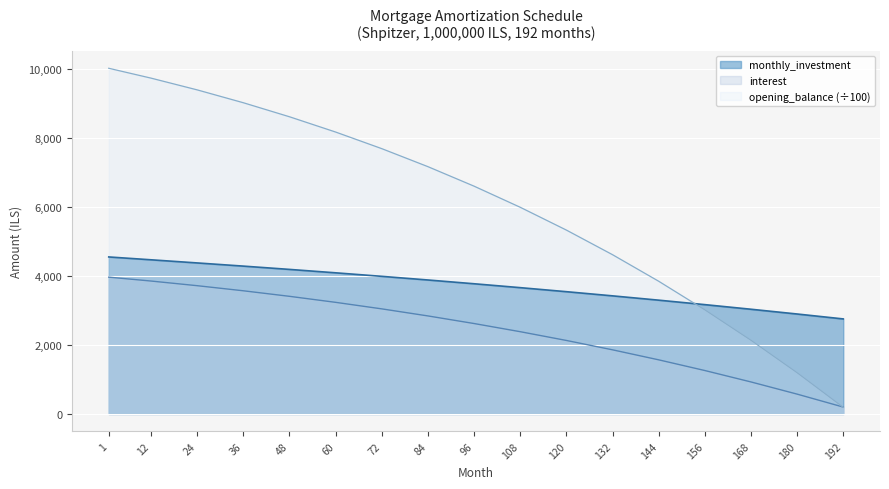

Is it true that the value at 24 is 4373.6?

True